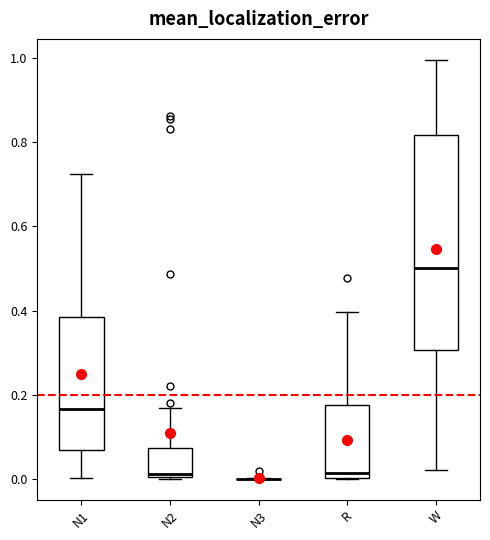

Reading left to right, read every box against the y-axis: the position of its median line, the range the box covers, and the ends of its whiskers. The values are not printed on the chart, so give them approximately, as read against the axis.

N1: median 0.16, box 0.06 to 0.38, whiskers 0.00 to 0.72
N2: median 0.02, box 0.00 to 0.08, whiskers 0.00 to 0.16
N3: box collapsed to a line at 0.00, whiskers 0.00 to 0.00
R: median 0.02, box 0.00 to 0.18, whiskers 0.00 to 0.40
W: median 0.50, box 0.30 to 0.82, whiskers 0.02 to 1.00